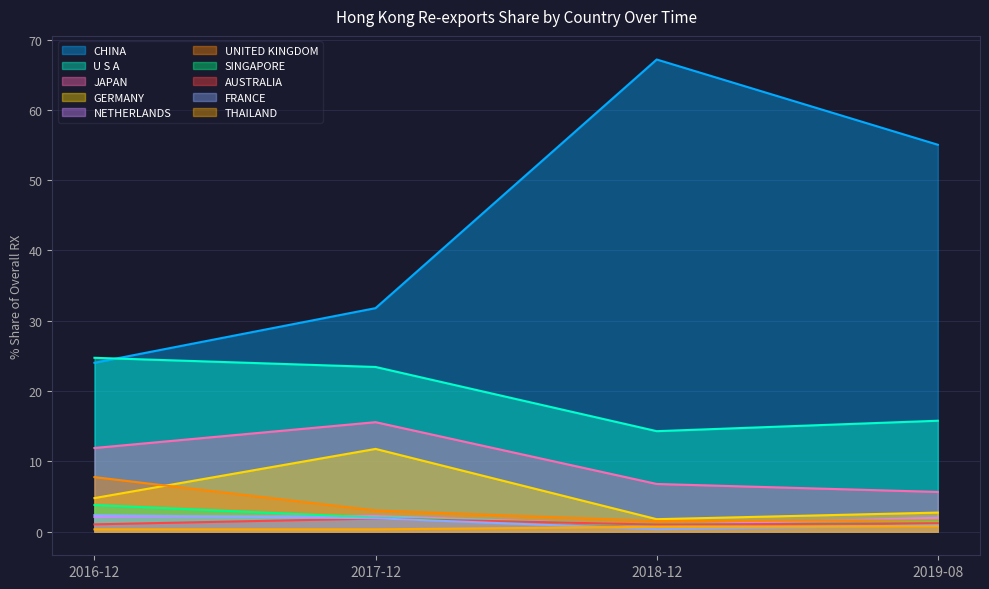

Which category has the highest value in the UNITED KINGDOM series?

2016-12